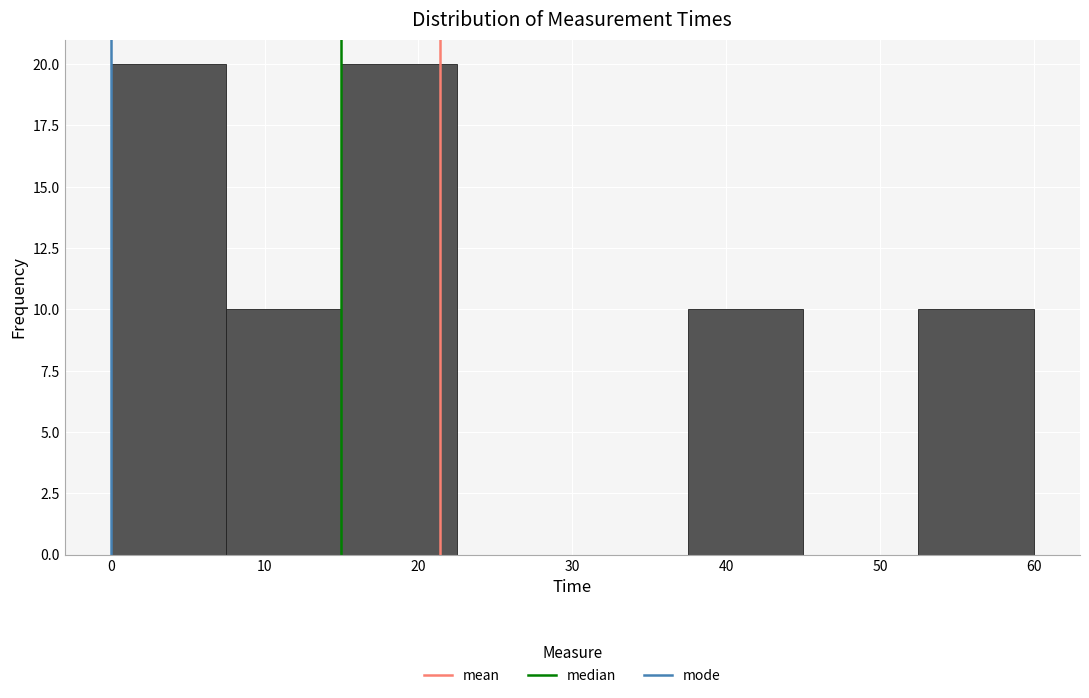

Reading left to right, list every bar in this chart as the range it spans on the x-axis followed by its height. Neither the bar edges nor the heights are printed on the chart, so give them approximately, as read against the axes.

0.0 to 7.5: 20
7.5 to 15.0: 10
15.0 to 22.5: 20
22.5 to 30.0: 0
30.0 to 37.5: 0
37.5 to 45.0: 10
45.0 to 52.5: 0
52.5 to 60.0: 10